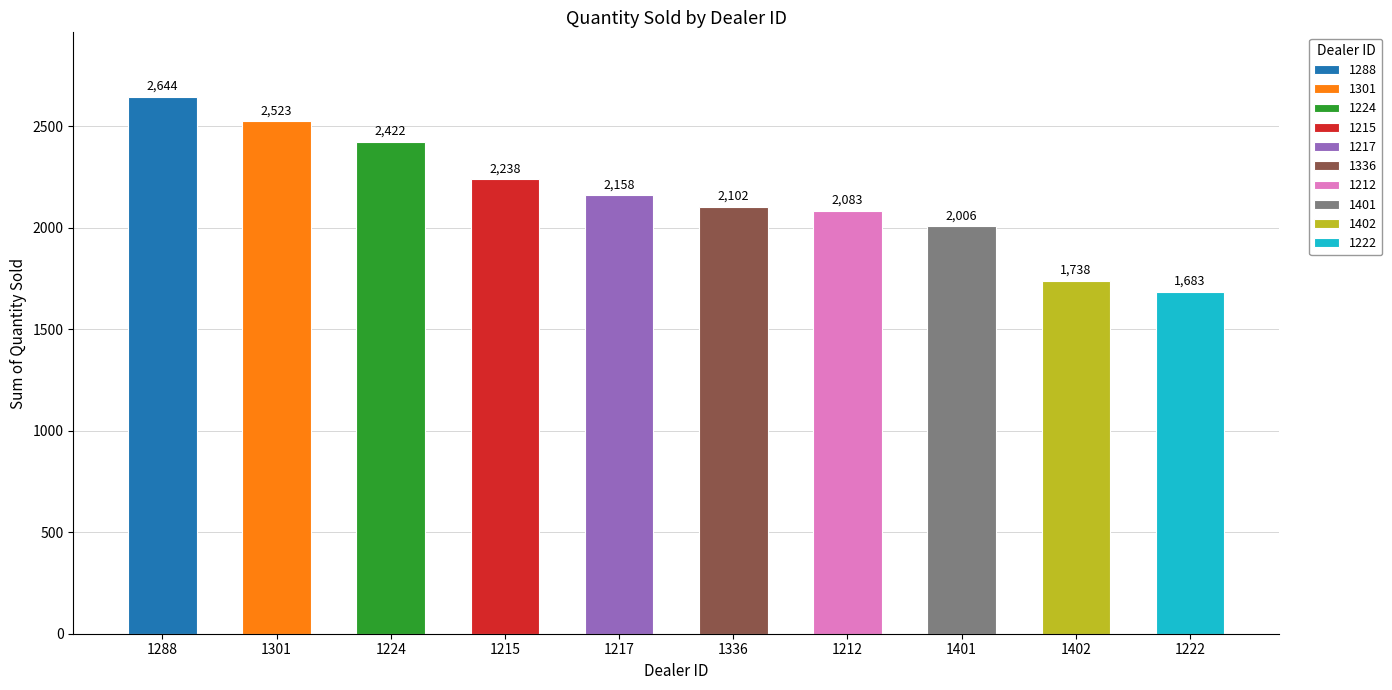

Are the bars horizontal?

No